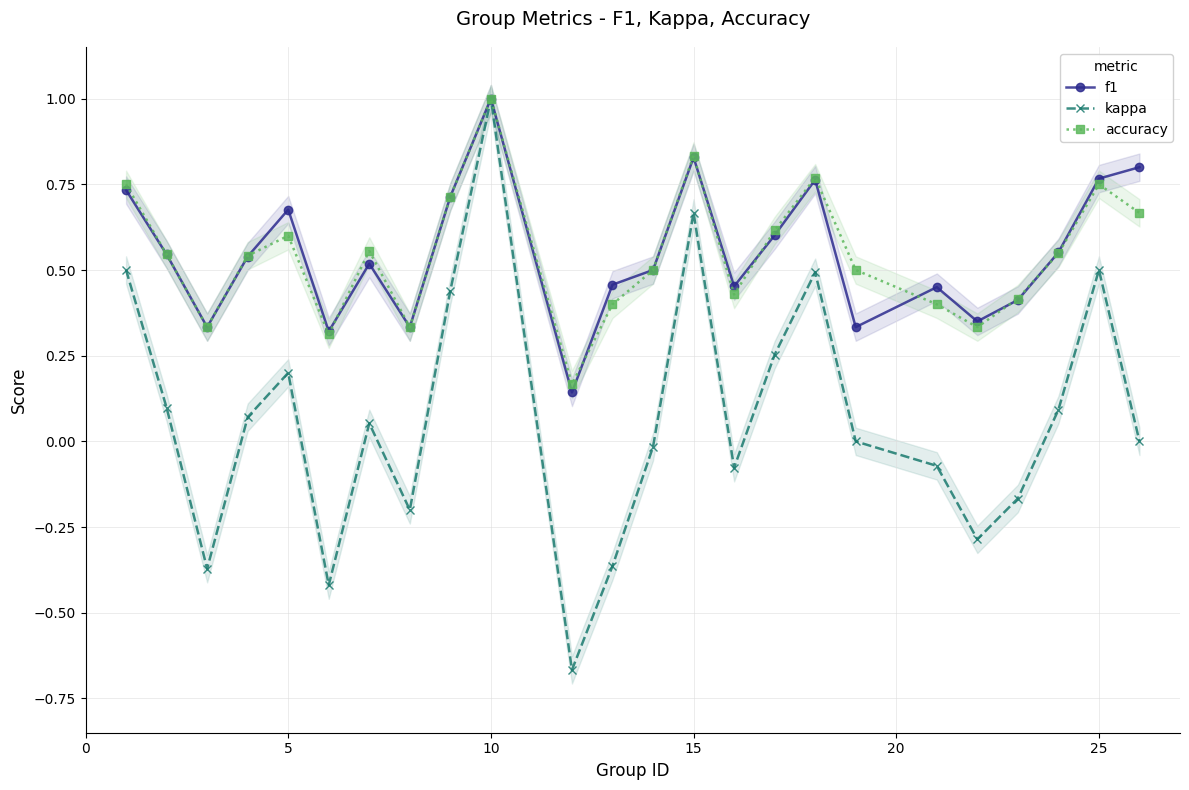

Reading left to right, transcribe all the data shown in this chart.

f1: 0.7	0.5	0.3	0.5	0.7	0.3	0.5	0.3	0.7	1.0	0.1	0.5	0.5	0.8	0.5	0.6	0.8	0.3	0.5	0.4	0.4	0.6	0.8	0.8
kappa: 0.5	0.1	-0.4	0.1	0.2	-0.4	0.1	-0.2	0.4	1.0	-0.7	-0.4	-0.0	0.7	-0.1	0.3	0.5	0.0	-0.1	-0.3	-0.2	0.1	0.5	0.0
accuracy: 0.8	0.5	0.3	0.5	0.6	0.3	0.6	0.3	0.7	1.0	0.2	0.4	0.5	0.8	0.4	0.6	0.8	0.5	0.4	0.3	0.4	0.5	0.8	0.7